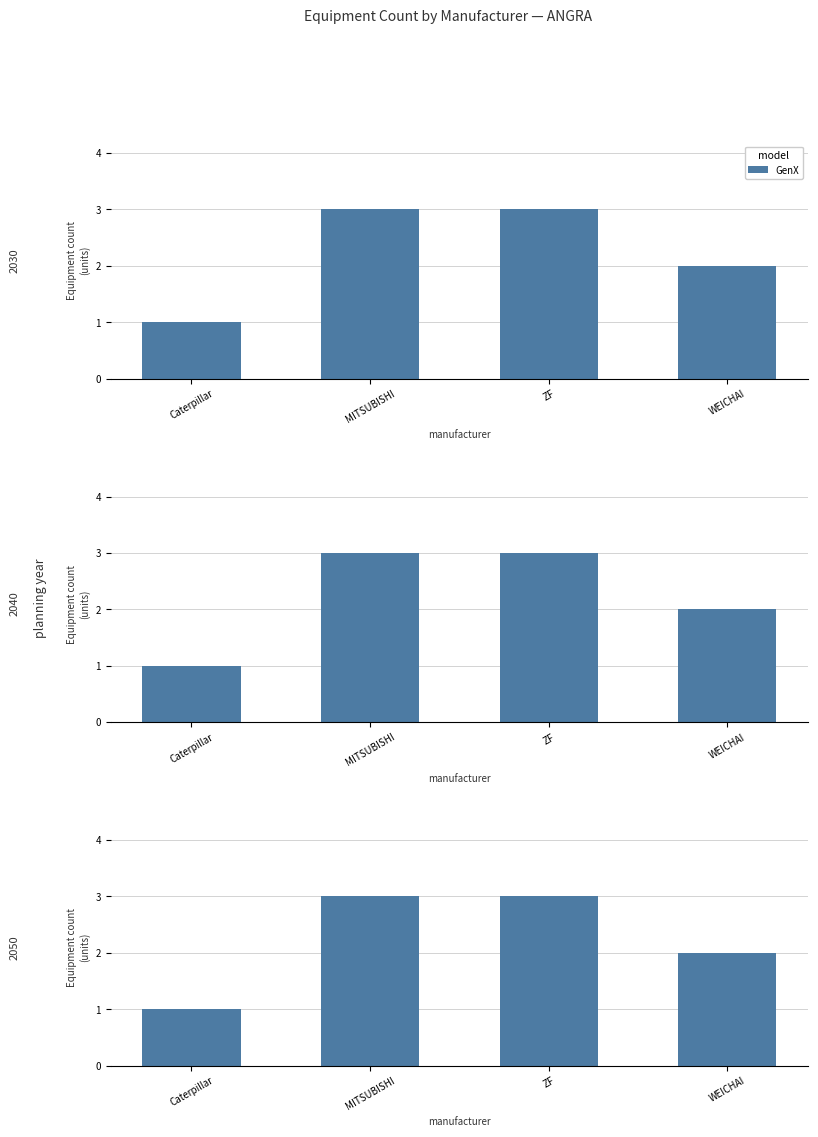

What is the difference between the values at MITSUBISHI and Caterpillar?

2